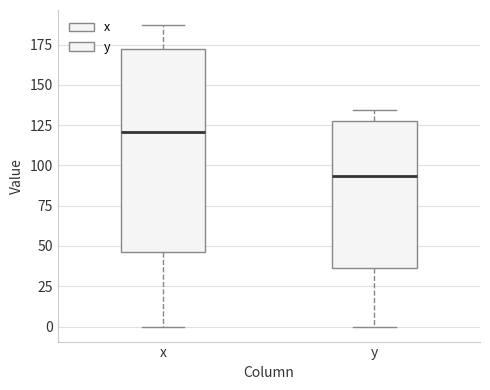

Reading left to right, transcribe this box plot: for each box, give where its median line is, the range the box spans, and where its two whiskers end, as read against the y-axis. The values are not printed on the chart, so give them approximately, as read against the axis.

x: median 120, box 45 to 170, whiskers 0 to 185
y: median 95, box 35 to 125, whiskers 0 to 135